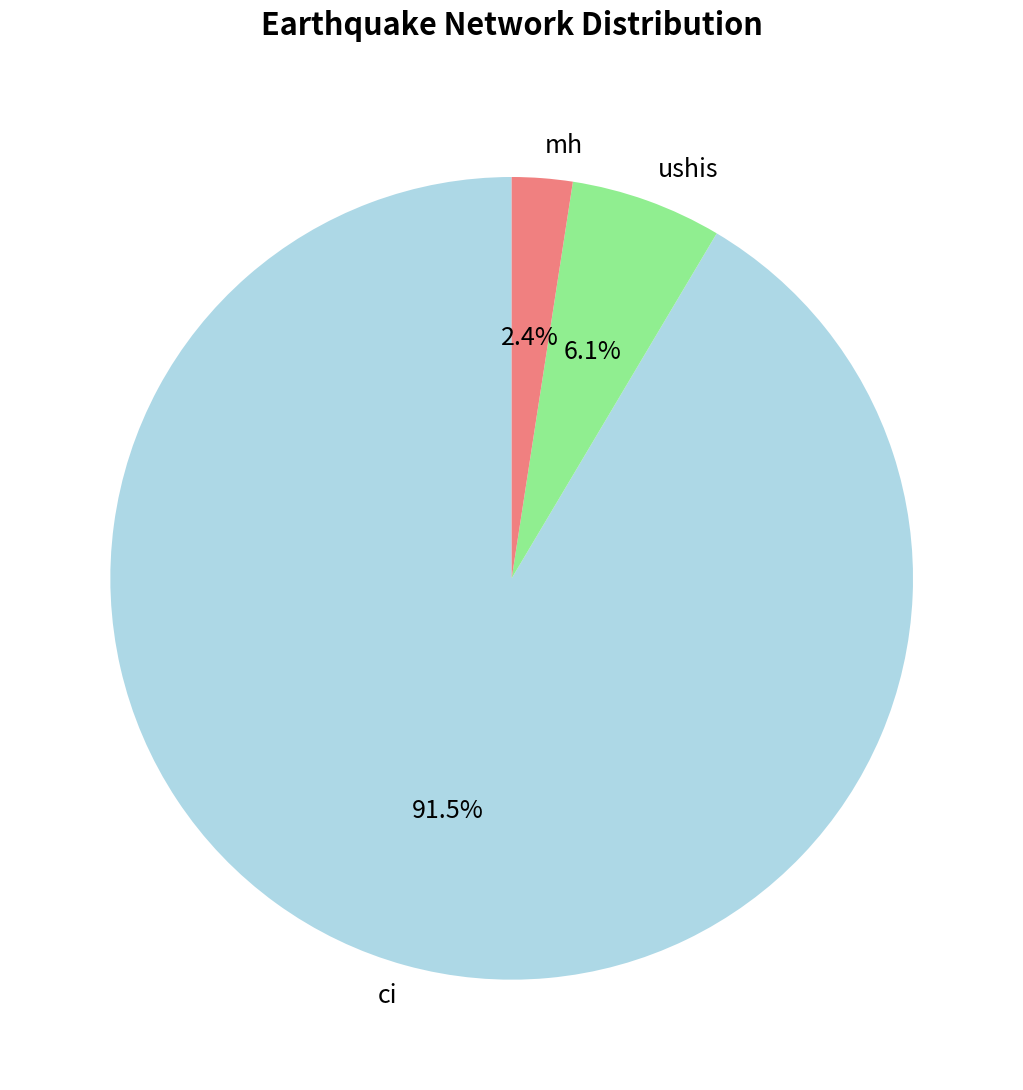

Is it true that ci is 82% of the pie?

False